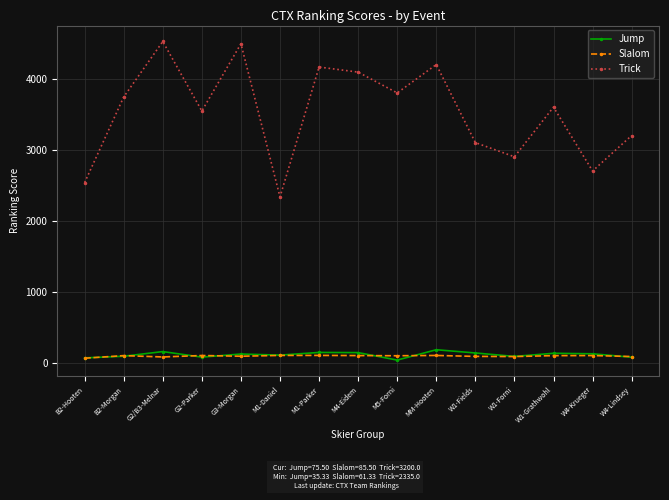

List the series in order of their peak value, lowest first.

Slalom, Jump, Trick